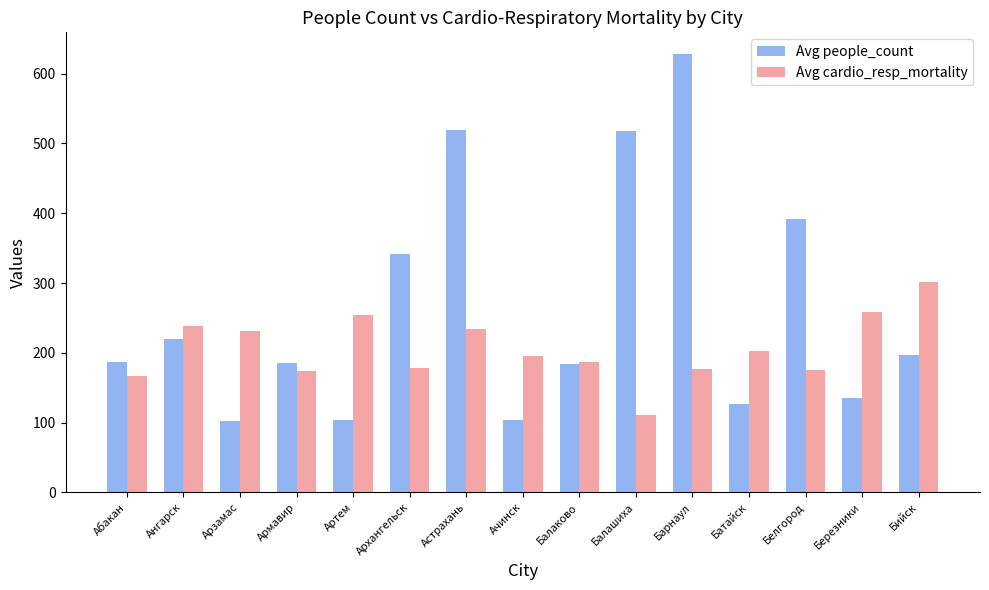

Which series has the widest spread of values?

Avg people_count